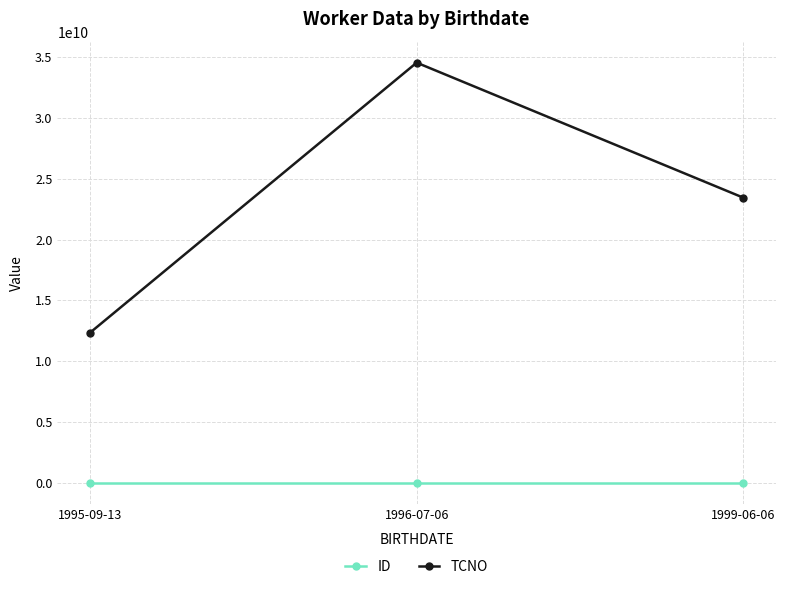

What is the total value across all series at 1995-09-13?

12345678913